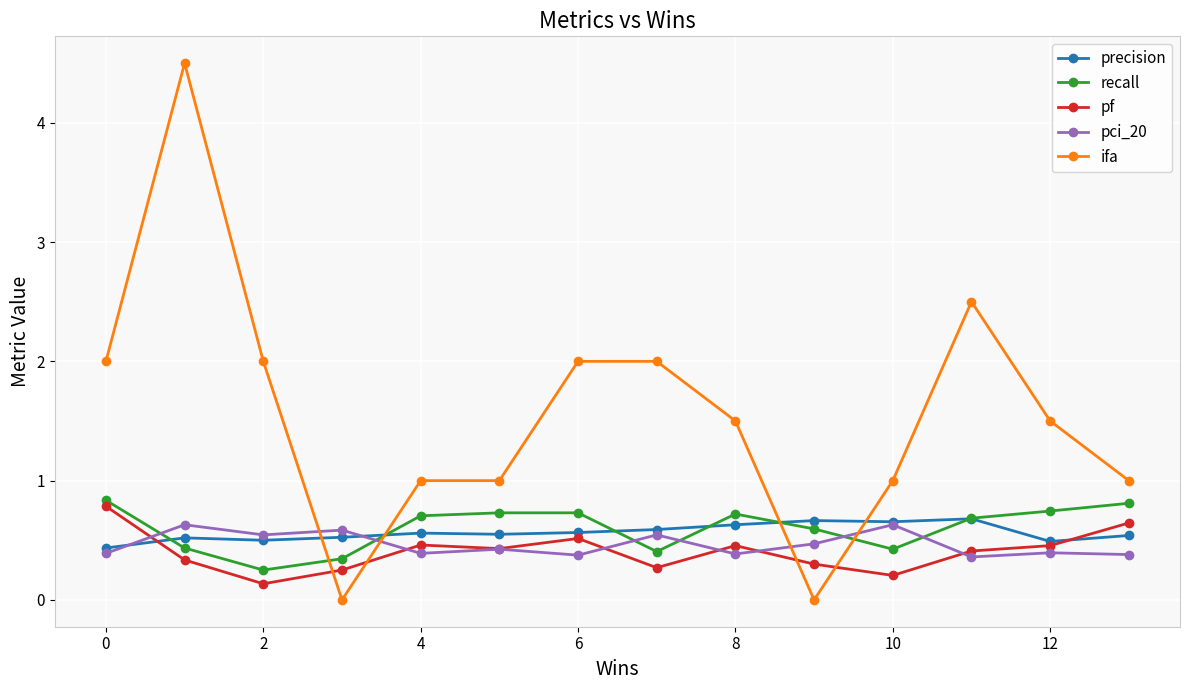

Which series has the widest spread of values?

ifa